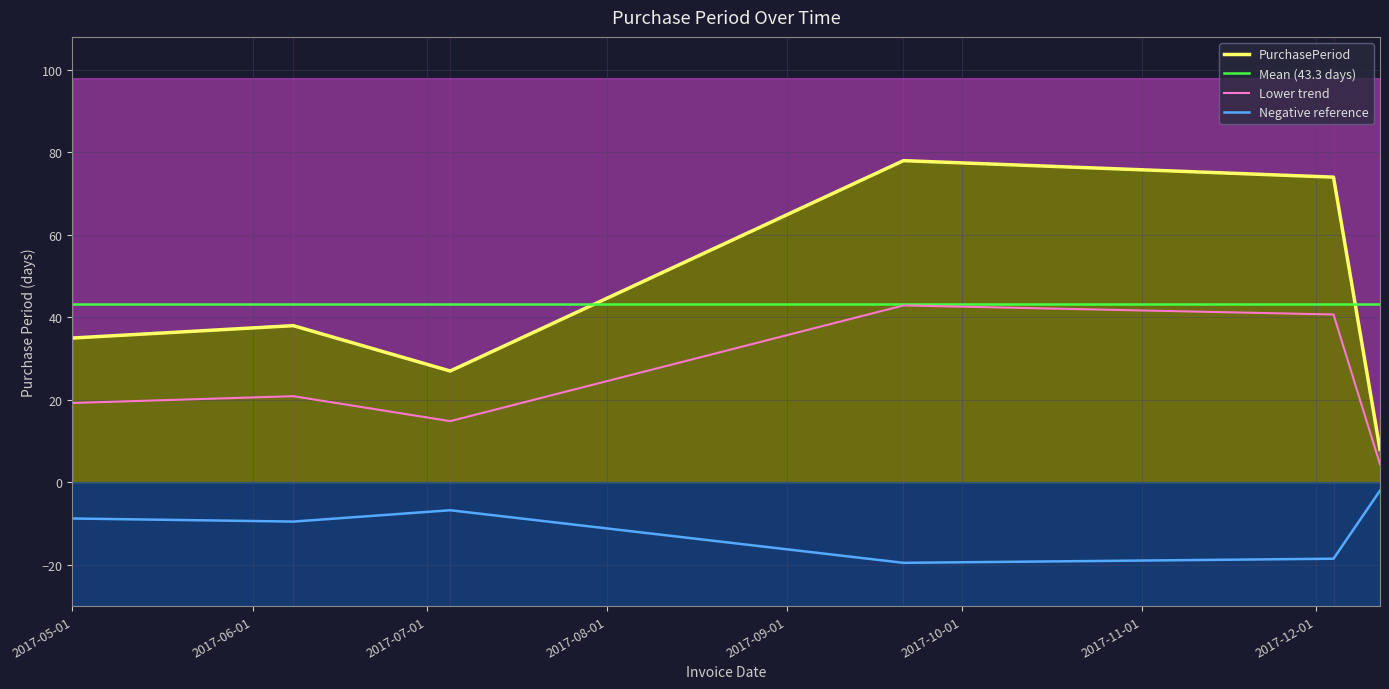

At which label is the value closest to 43?

2017-06-08